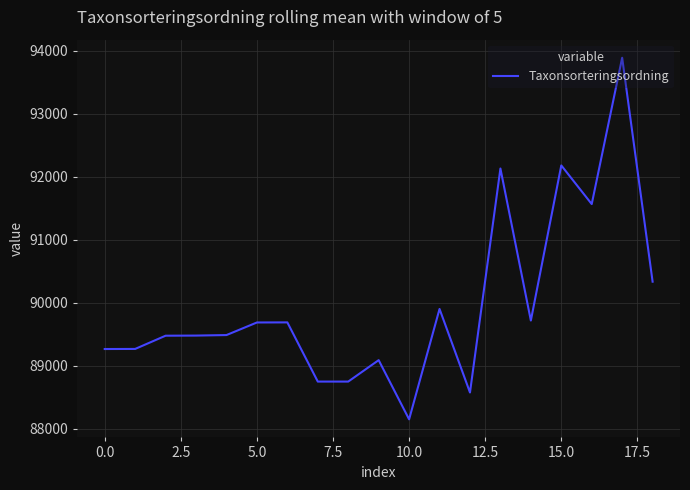

What is the difference between the maximum and minimum values?

5740.8